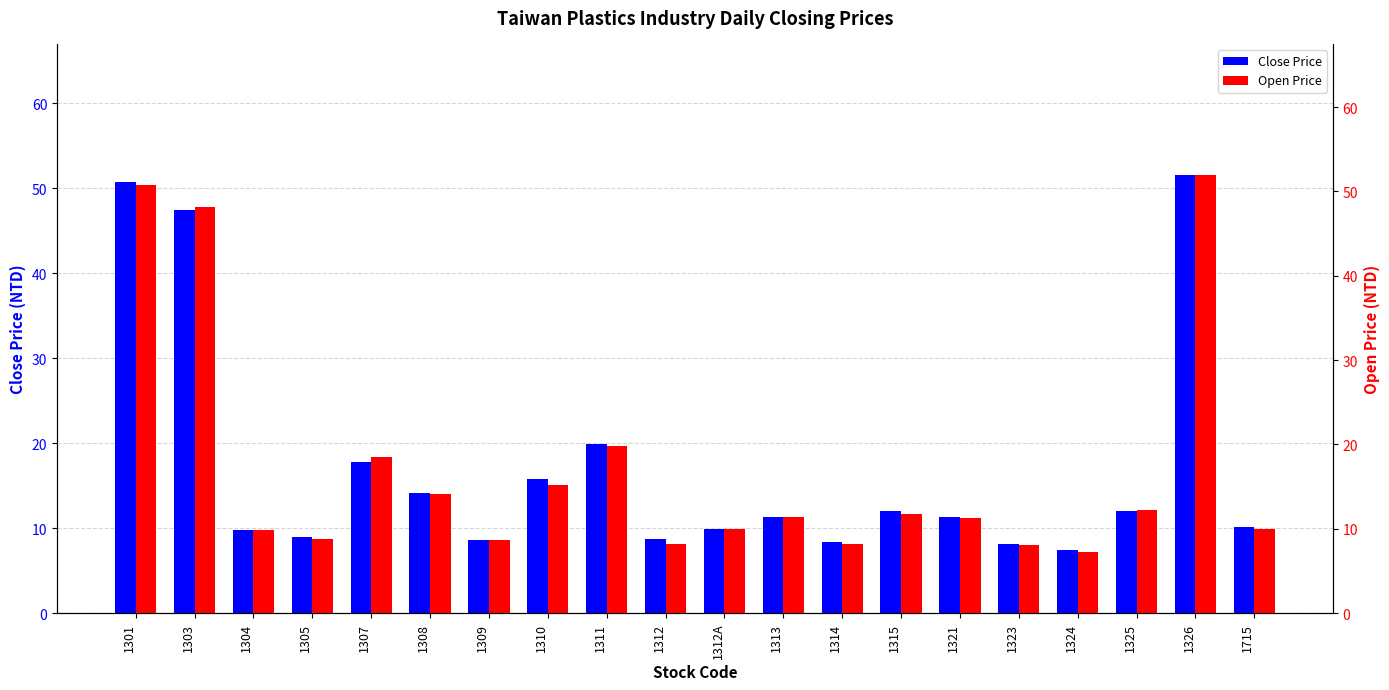

Rank the series at 1715 from lowest to highest value.

Open Price, Close Price